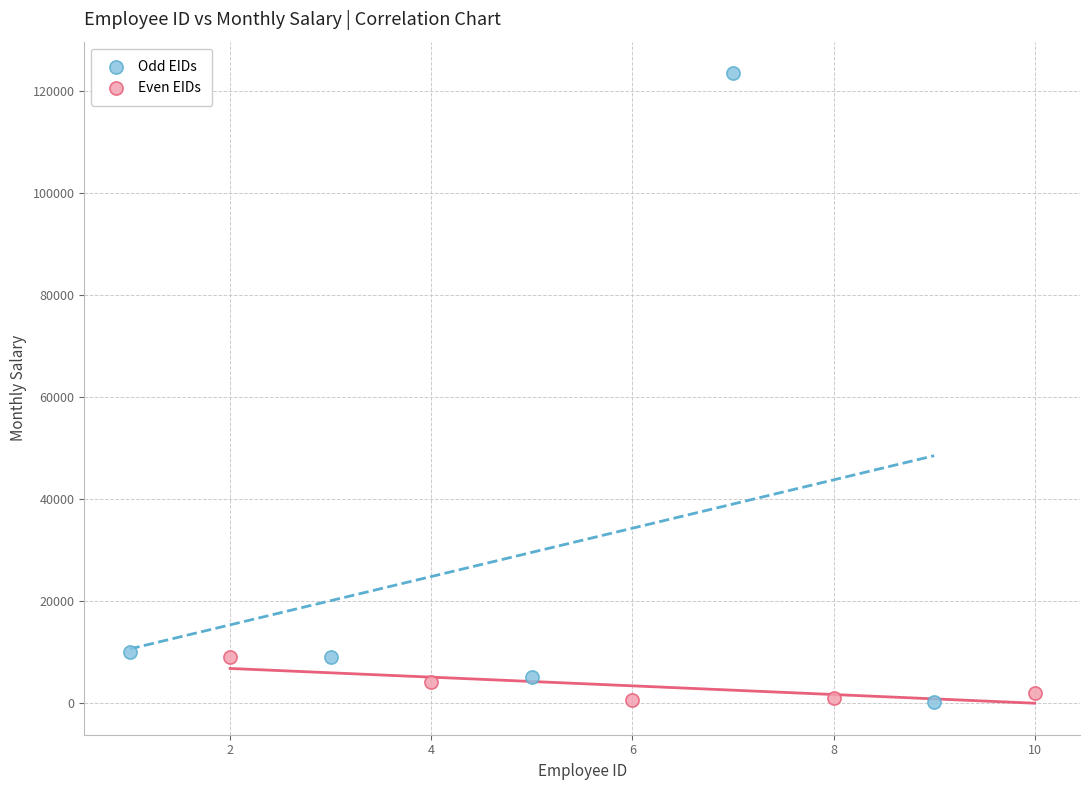

Which series has the largest Y range (max minus min)?

Odd EIDs